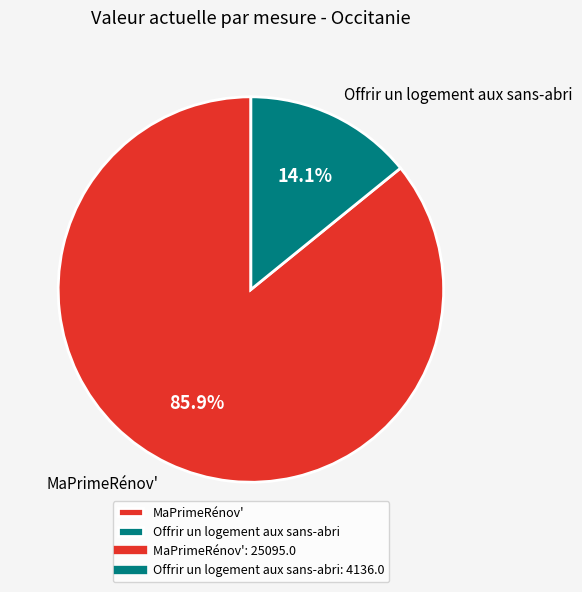

Does any single category account for the majority?

Yes